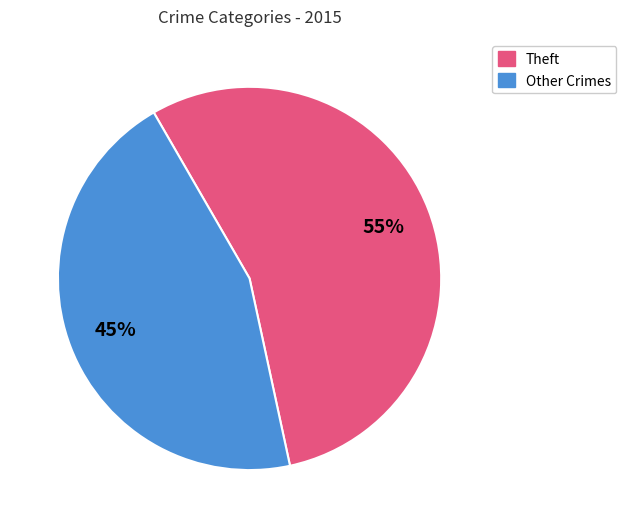

Count the number of slices in the pie.

2